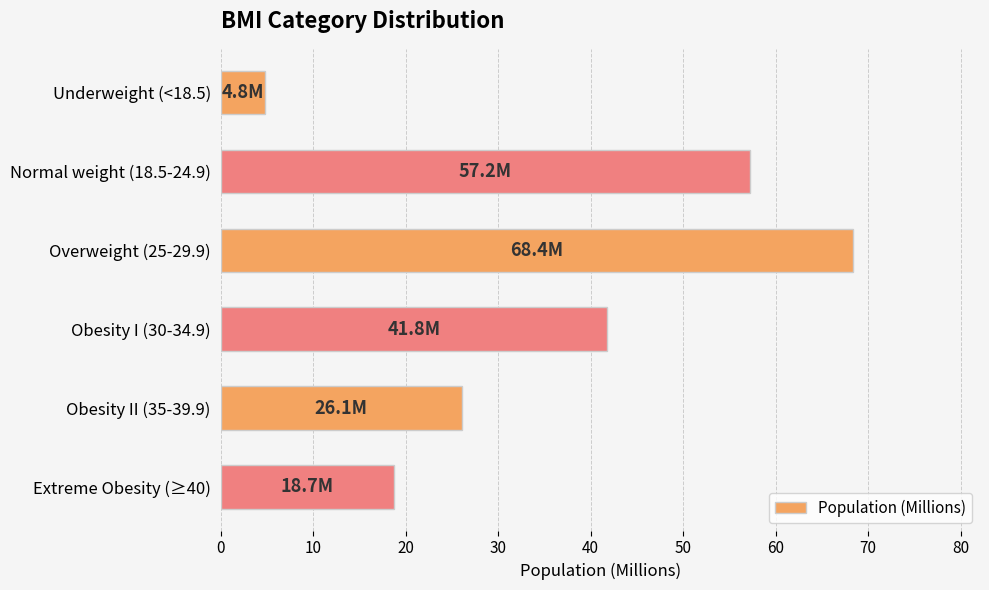

Rank the categories by value from highest to lowest.

Overweight (25-29.9), Normal weight (18.5-24.9), Obesity I (30-34.9), Obesity II (35-39.9), Extreme Obesity (≥40), Underweight (<18.5)